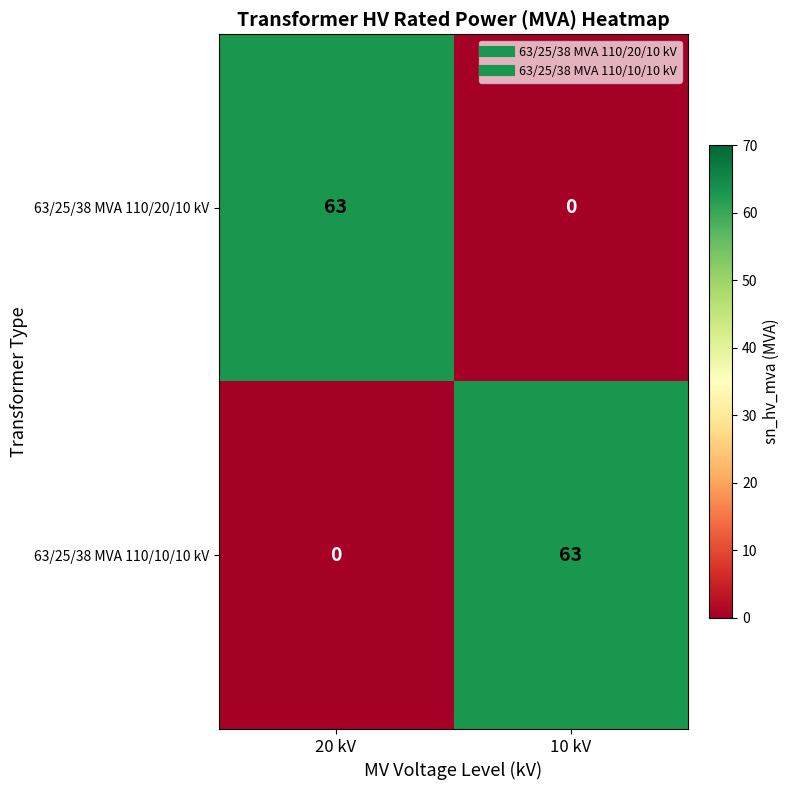

True or false: 63/25/38 MVA 110/10/10 kV has a value of 30 at 20 kV.

False